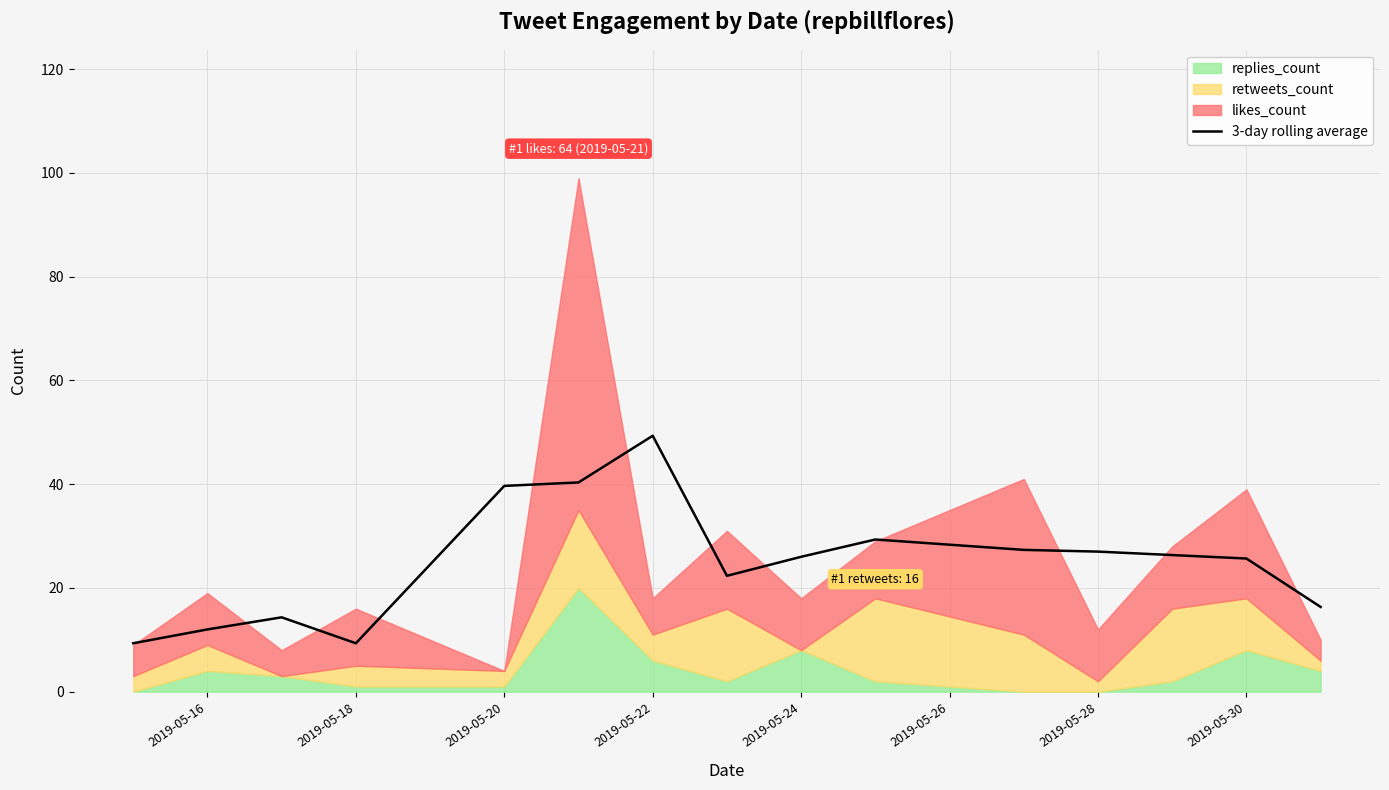

The 3-day rolling average series shows 39.7 at 2019-05-20. True or false?

True